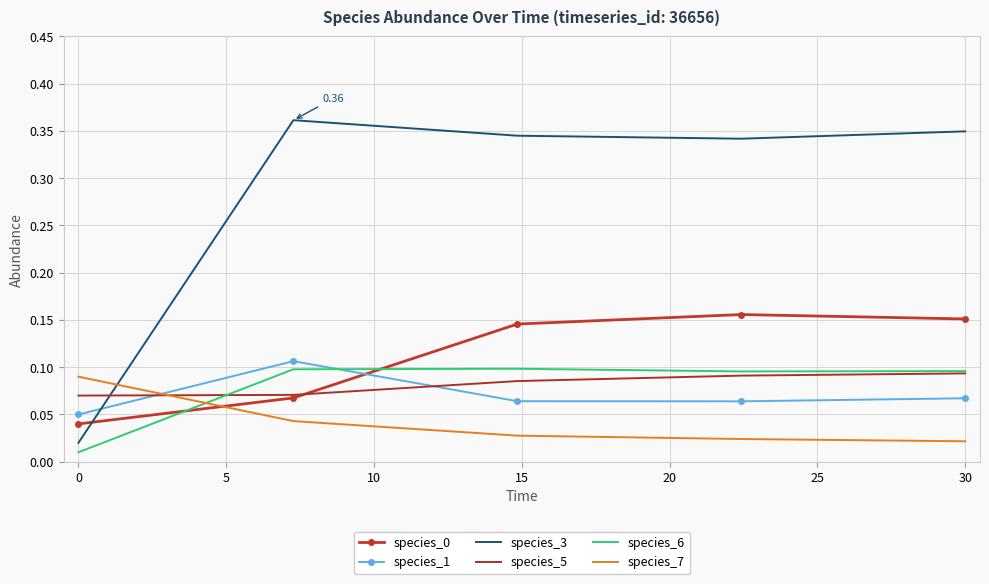

True or false: species_7 and species_6 intersect in this chart.

True